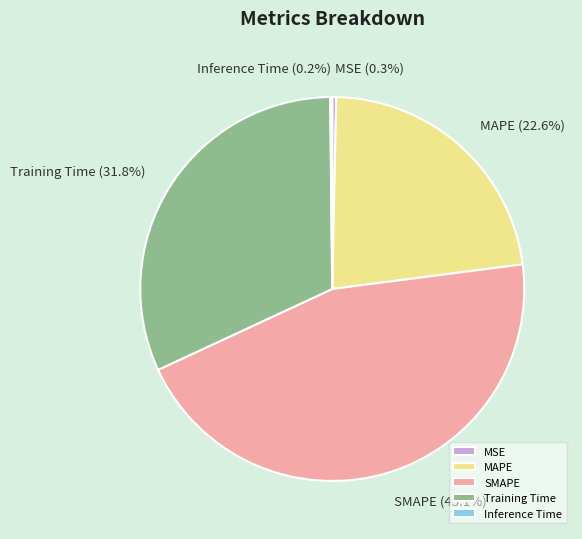

Is it true that MAPE is 33% of the pie?

False